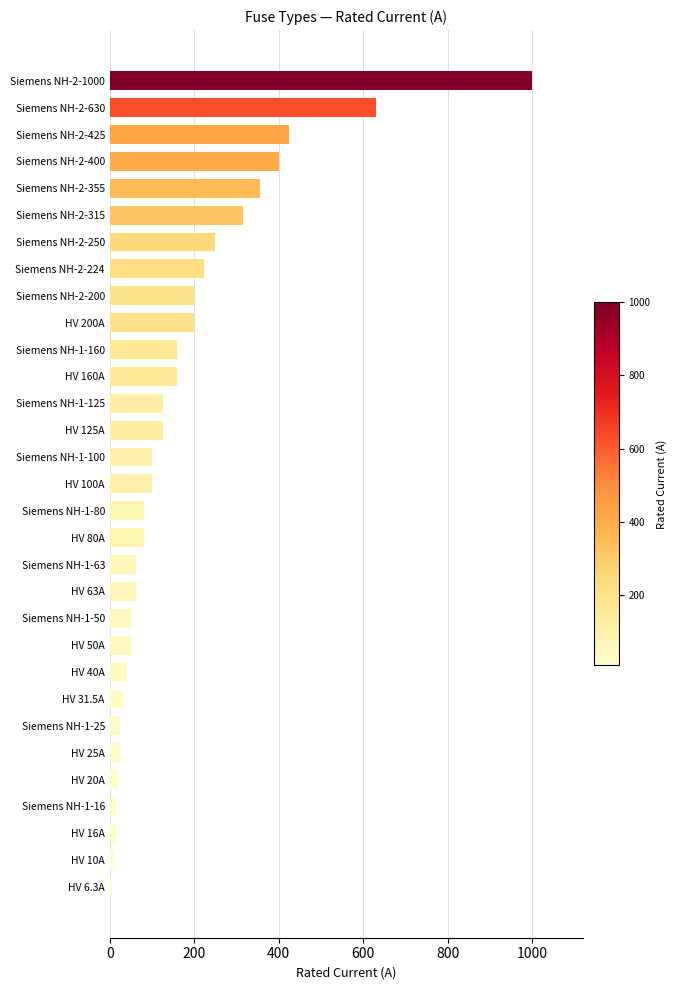

What is the minimum value shown in the chart?

6.3